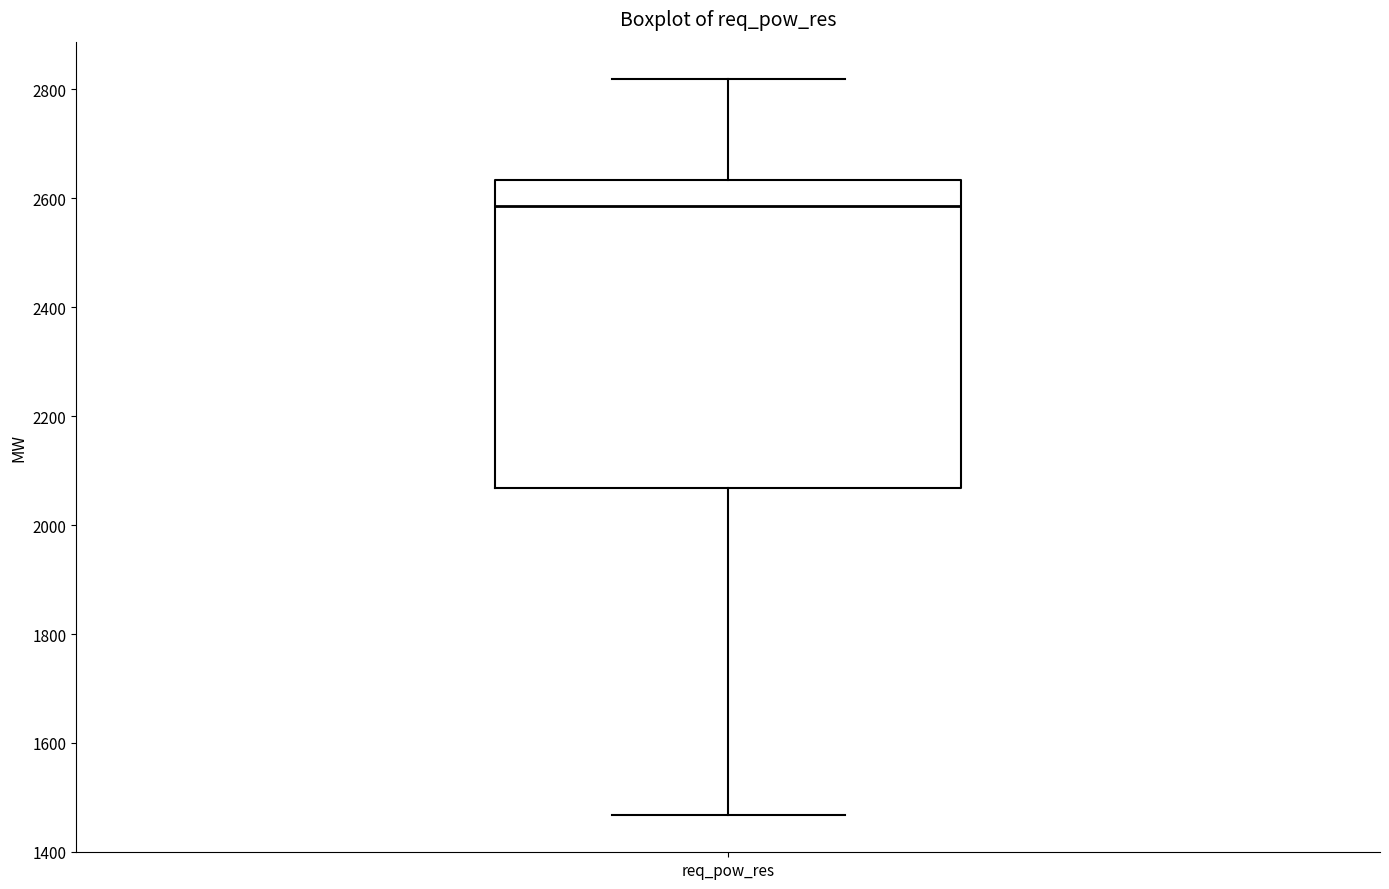

Where does the upper whisker of the box for req_pow_res end on the y-axis? The values are not printed on the chart, so give them approximately, as read against the axis.

2820